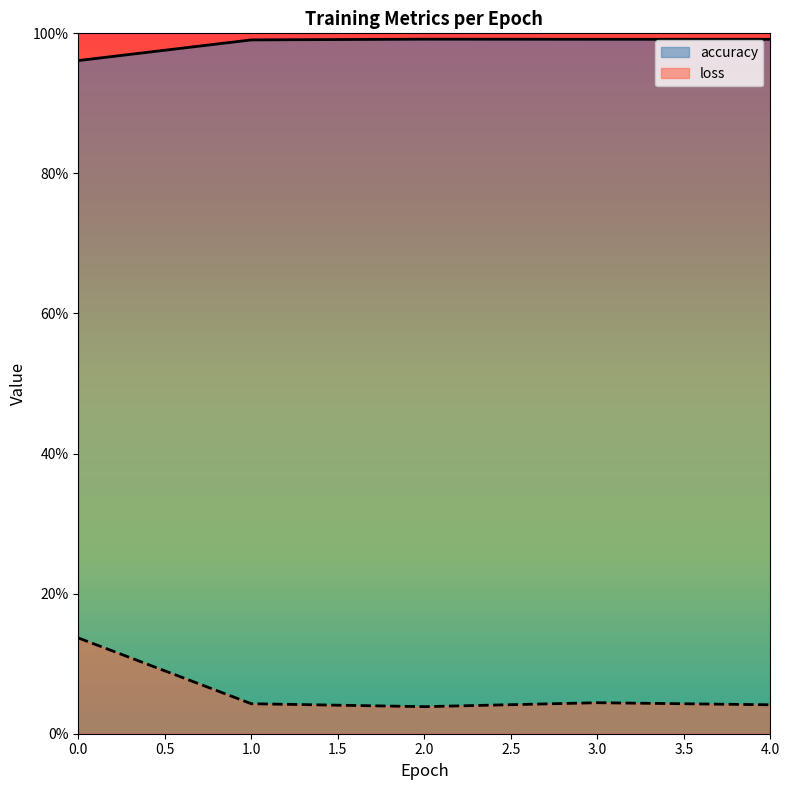

How many lines are shown in the chart?

2